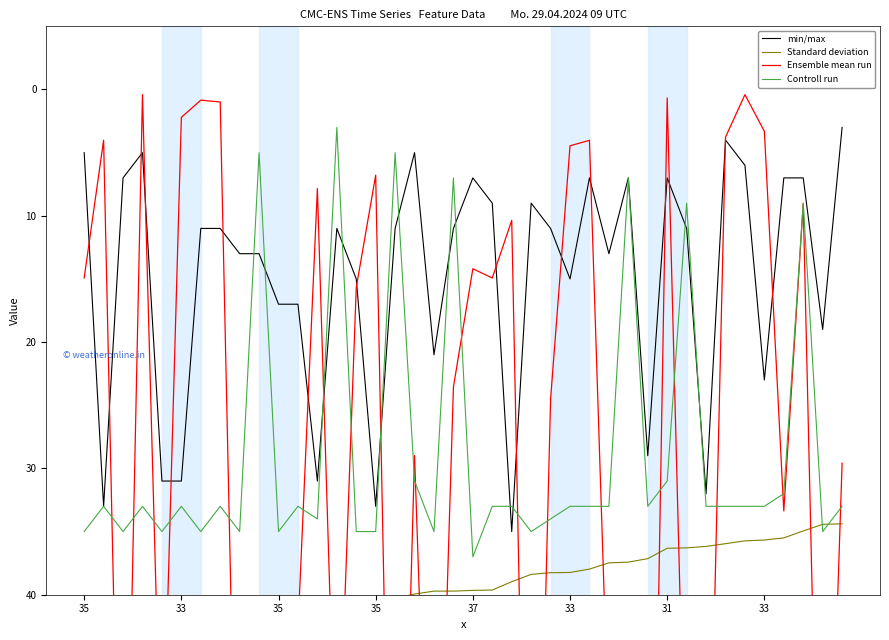

How many interior local peaks does the Ensemble mean run series have?

12